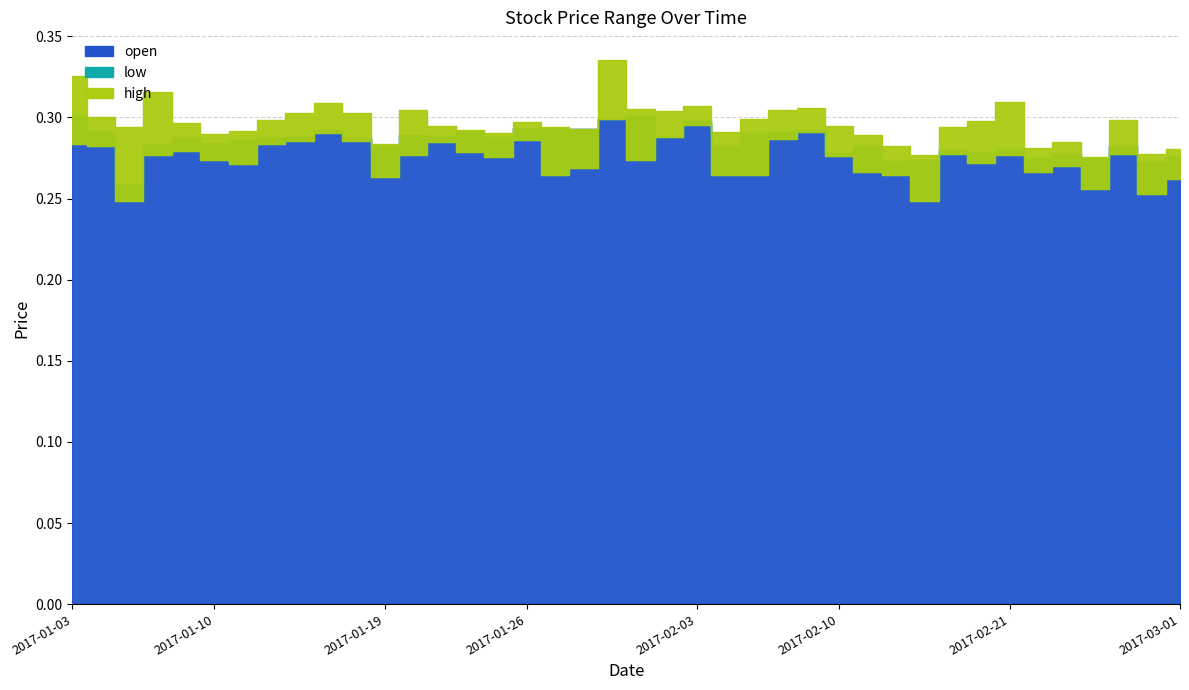

Count the low values in the range 0 to 1.

40